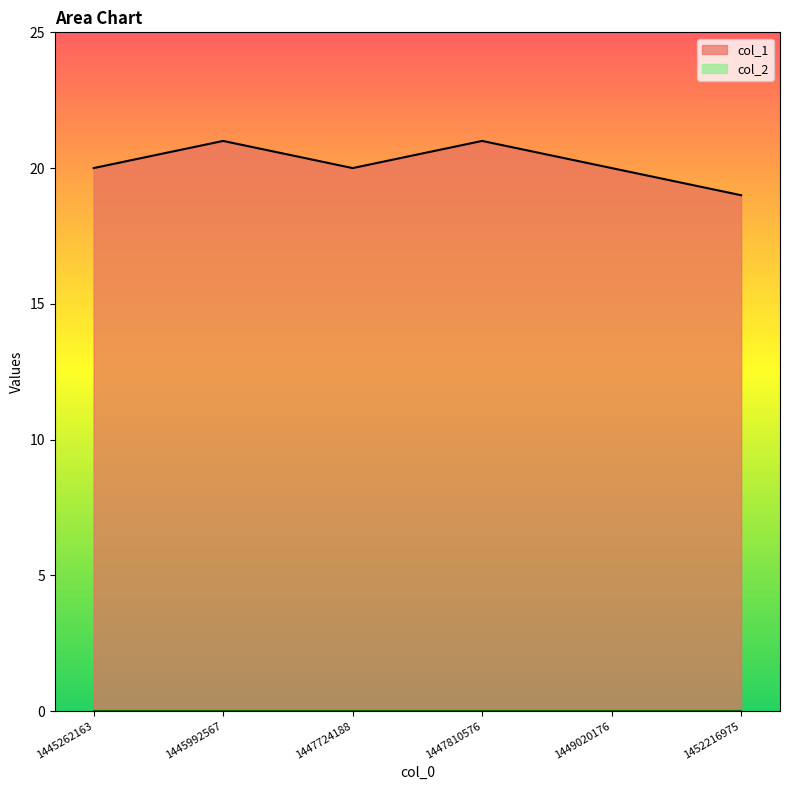

Which series changed the most between 1445992567 and 1452216975?

col_1 line